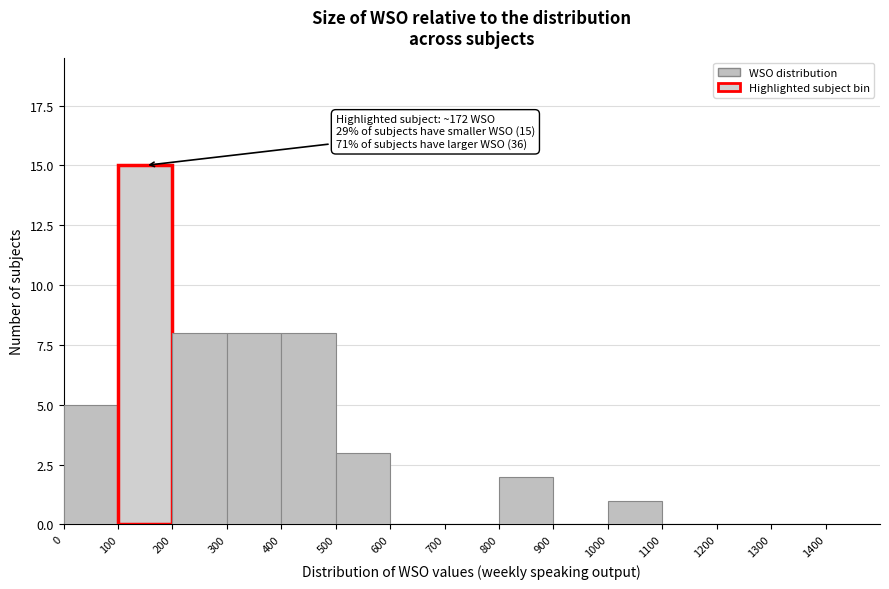

Over which range of the x-axis is the bar tallest?

100 to 200